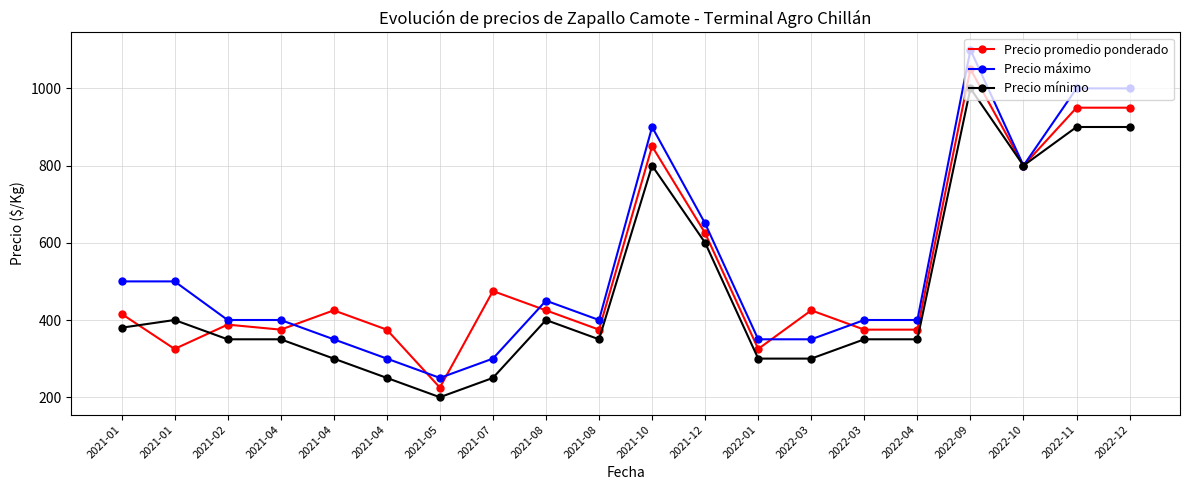

How many lines are shown in the chart?

3